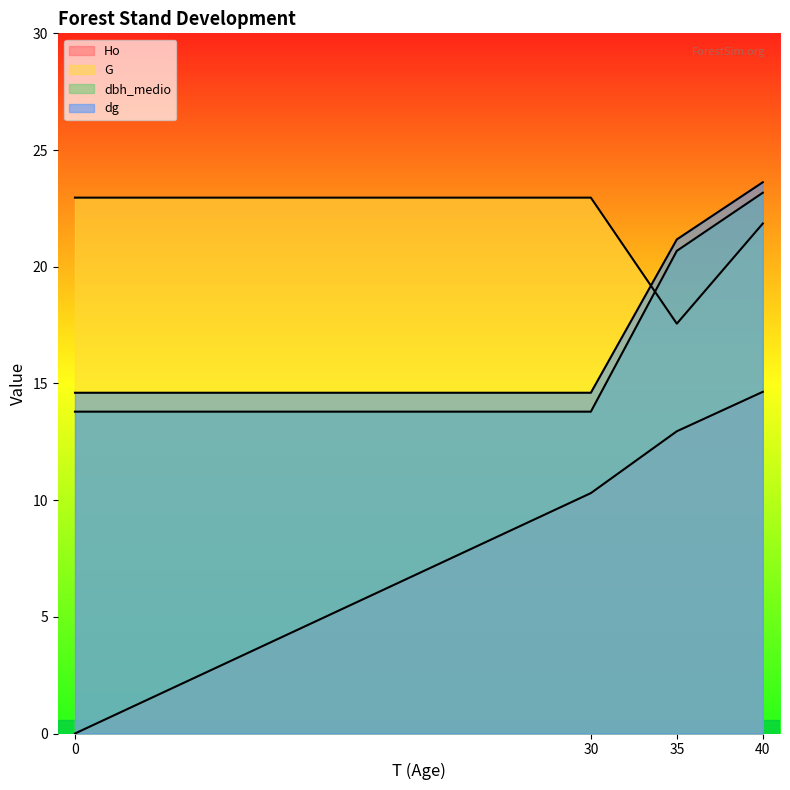

Which series has the largest total across all categories?

G